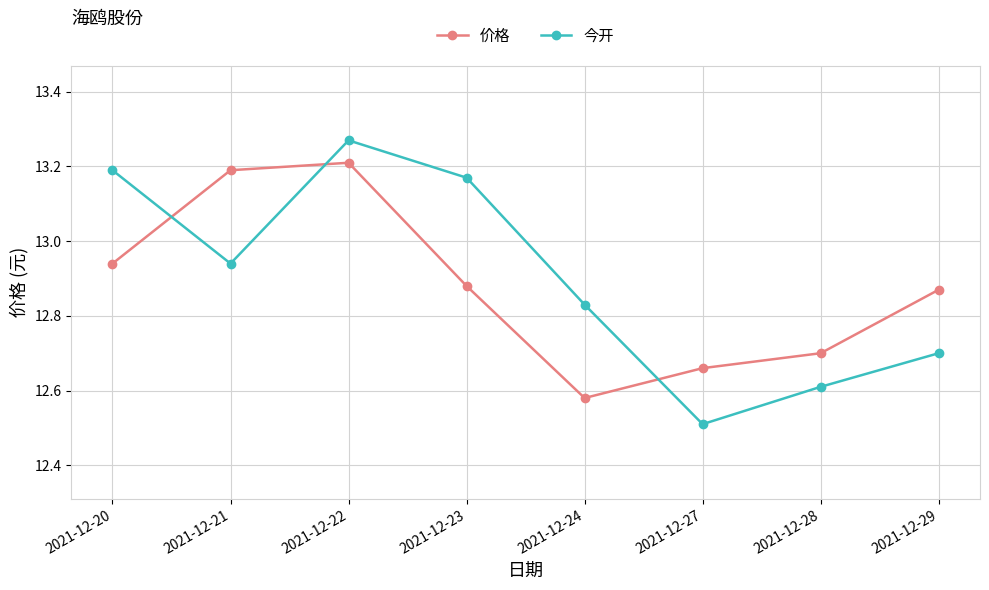

Rank the series by their maximum value, from highest to lowest.

今开, 价格